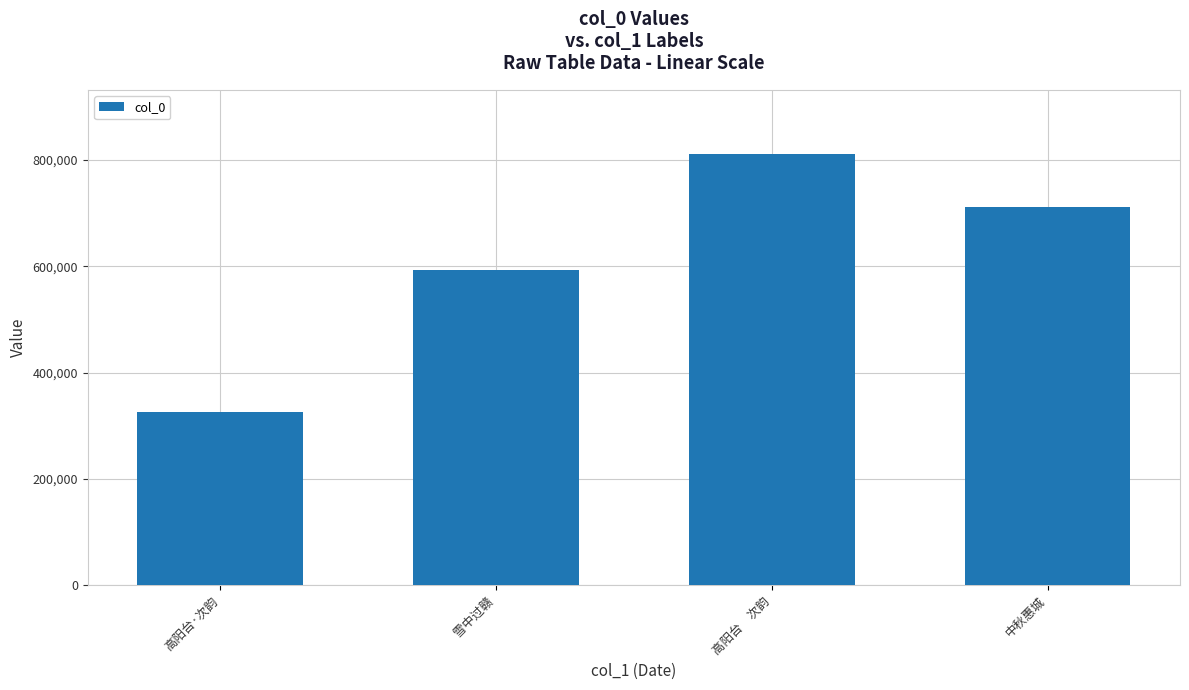

What is the label of the 2nd bar from the left?

雪中过赣